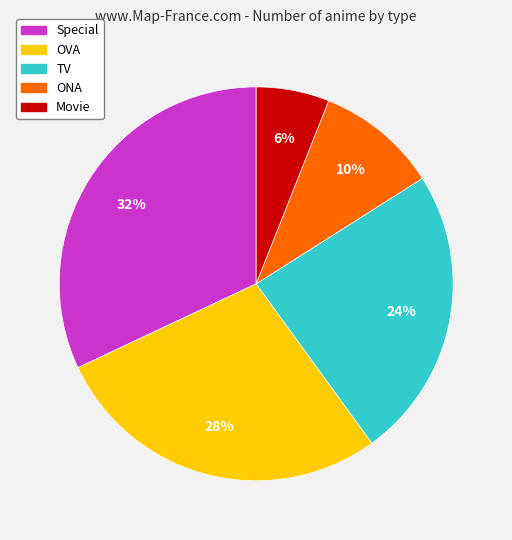

Does Special represent more than half of the total?

No